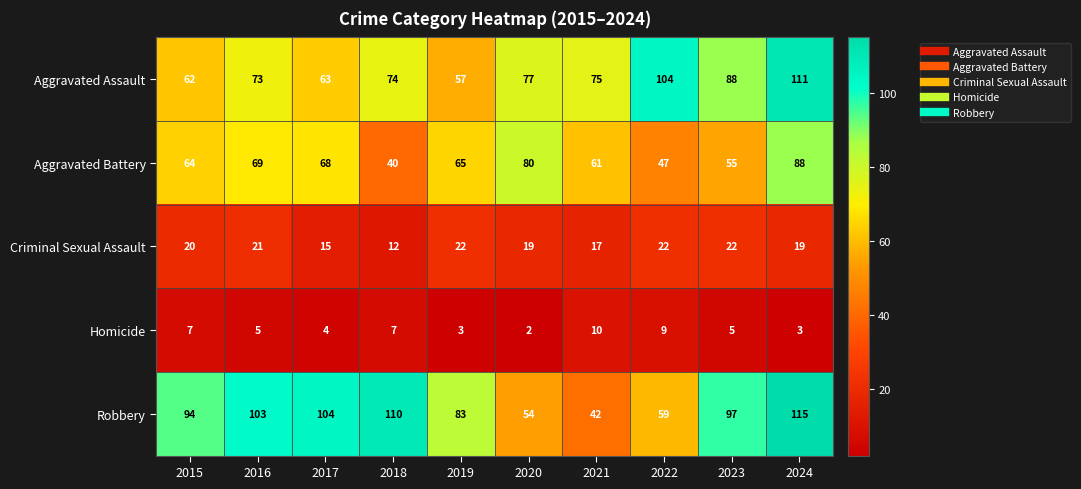

What value does the Criminal Sexual Assault series have at 2016, to the nearest 10?

20